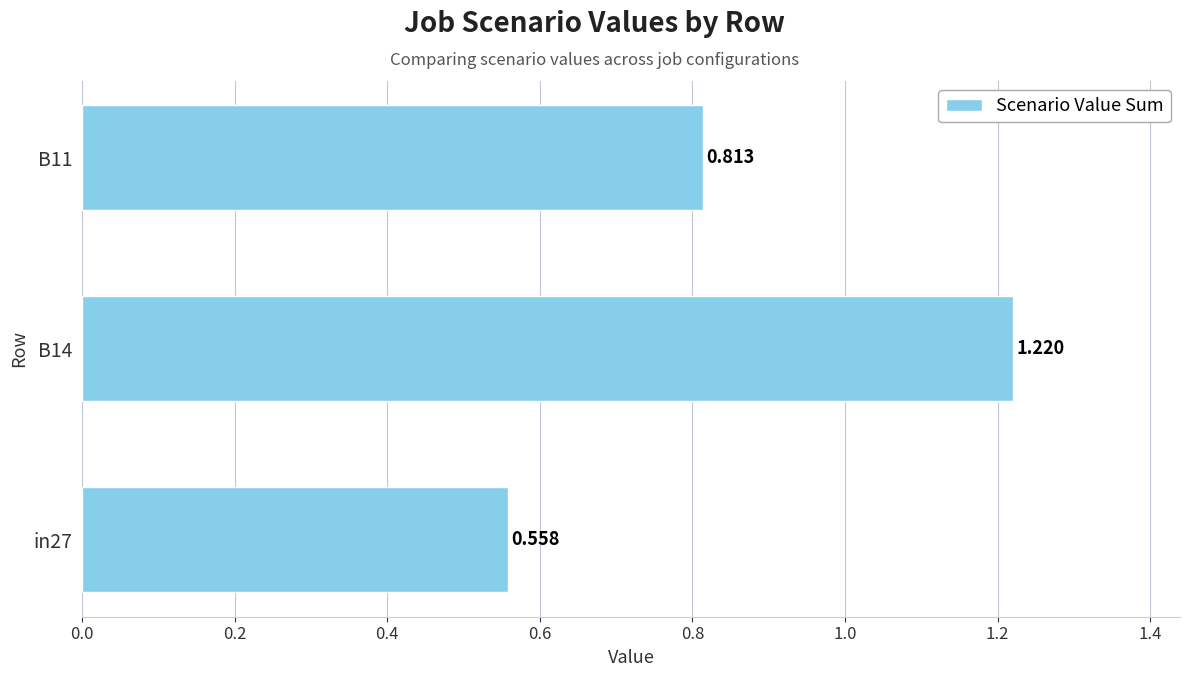

What is the difference between the maximum and minimum values?

0.7